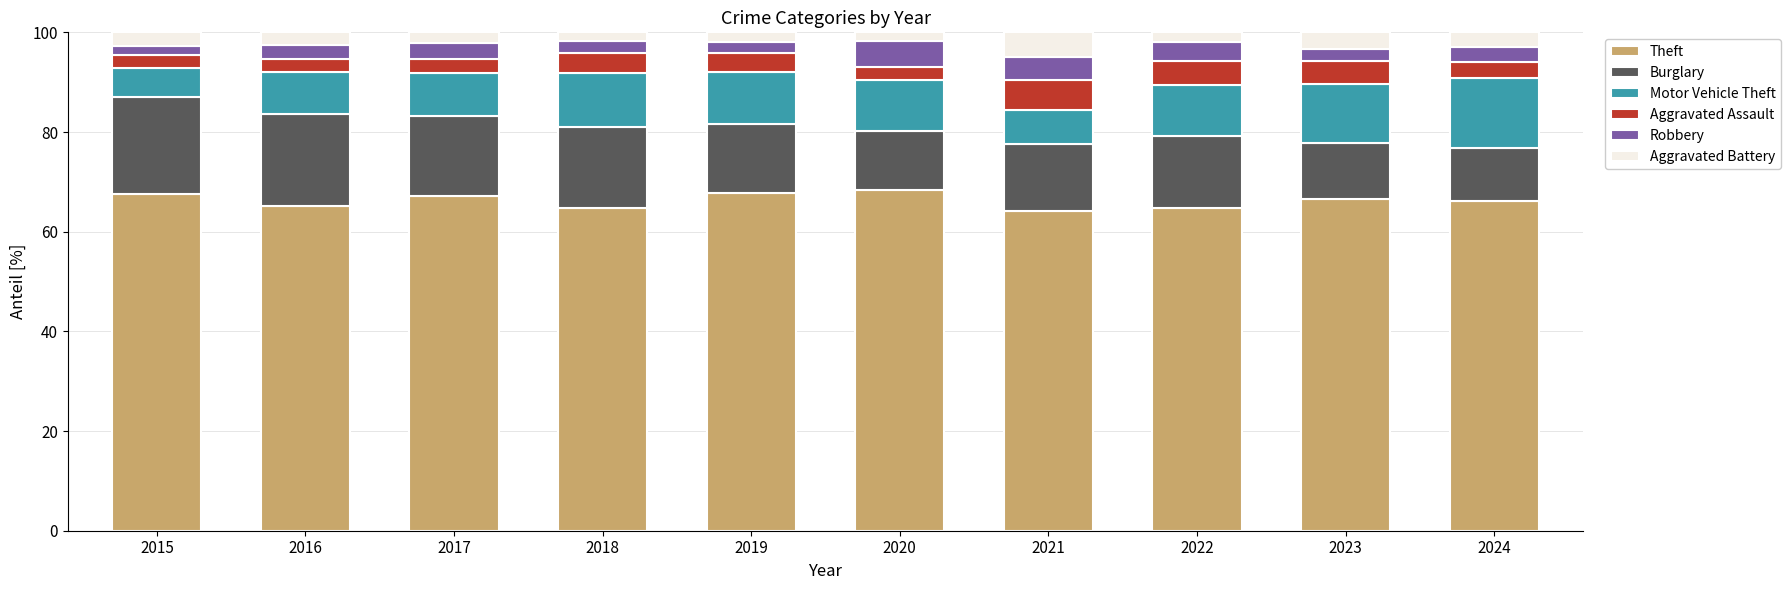

How many categories are shown in the chart?

10